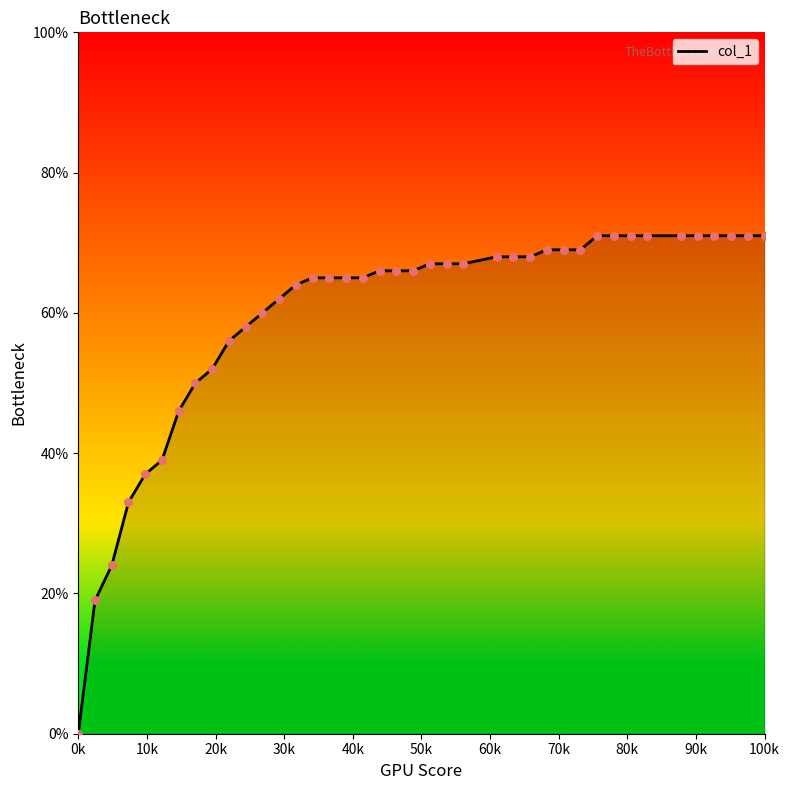

Is this an area chart (filled region under the line)?

Yes